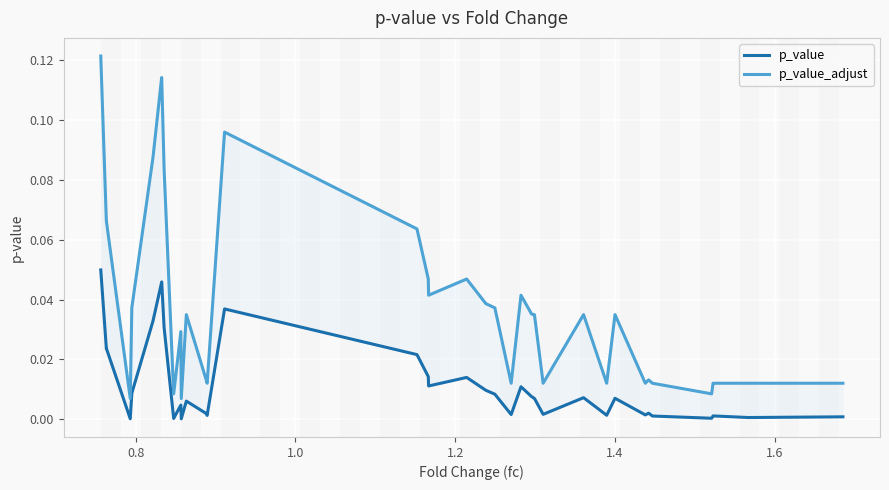

True or false: p_value and p_value_adjust cross at least once.

False